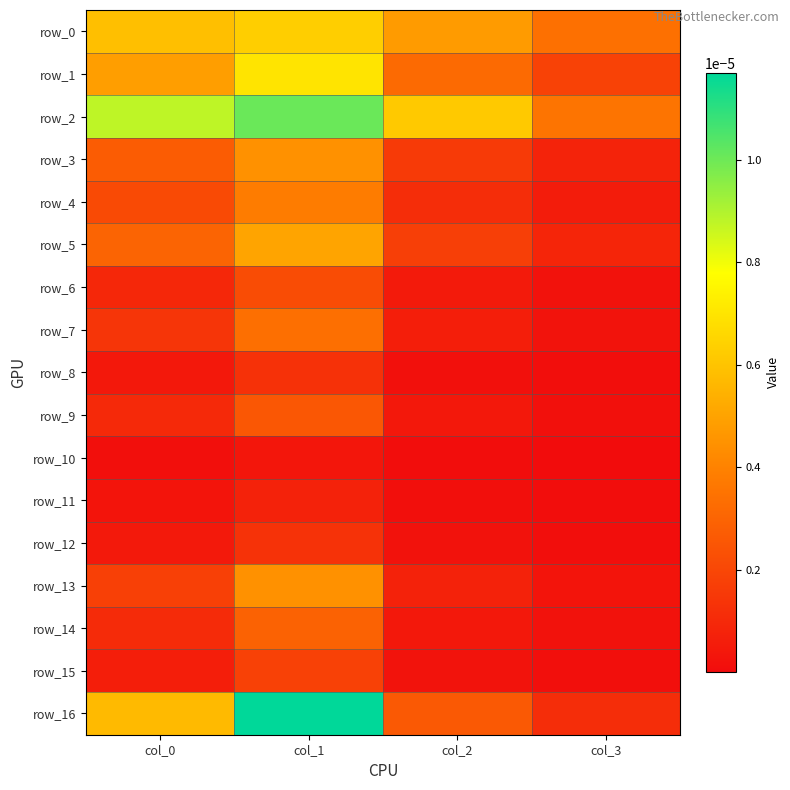

Which label corresponds to the largest value in the chart?

col_1